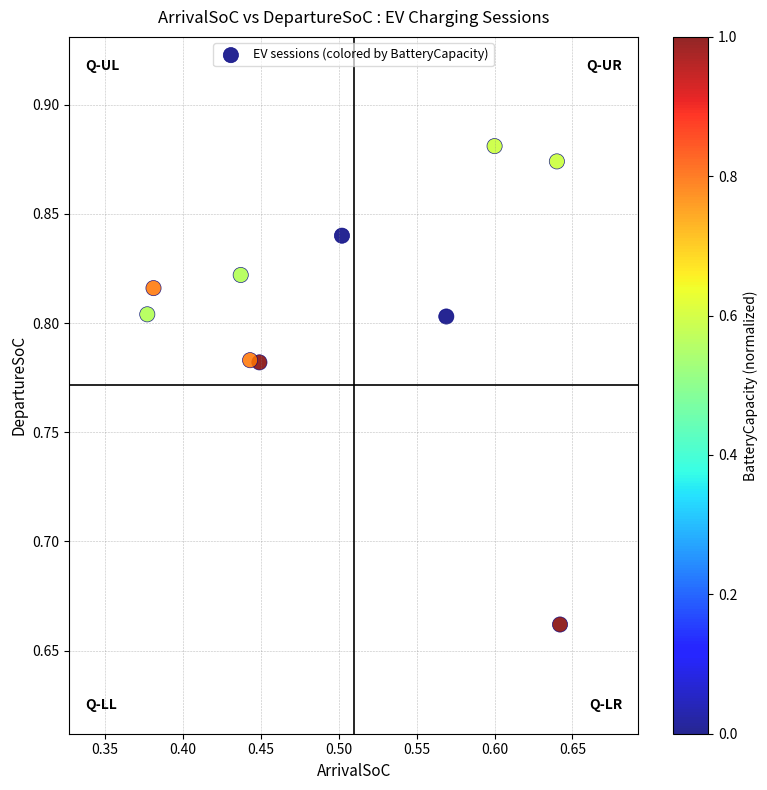

What is the average X value?

0.5